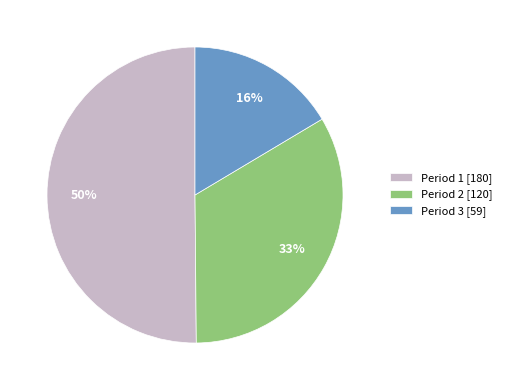

Is it true that Period 2 [120] is 28% of the pie?

False